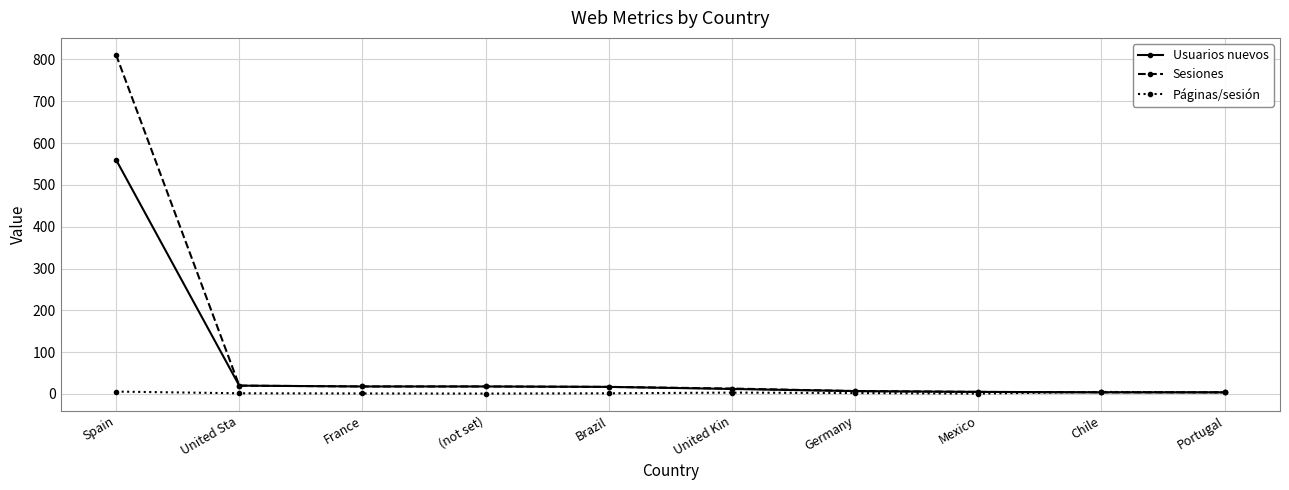

Which series has the largest total across all categories?

Sesiones